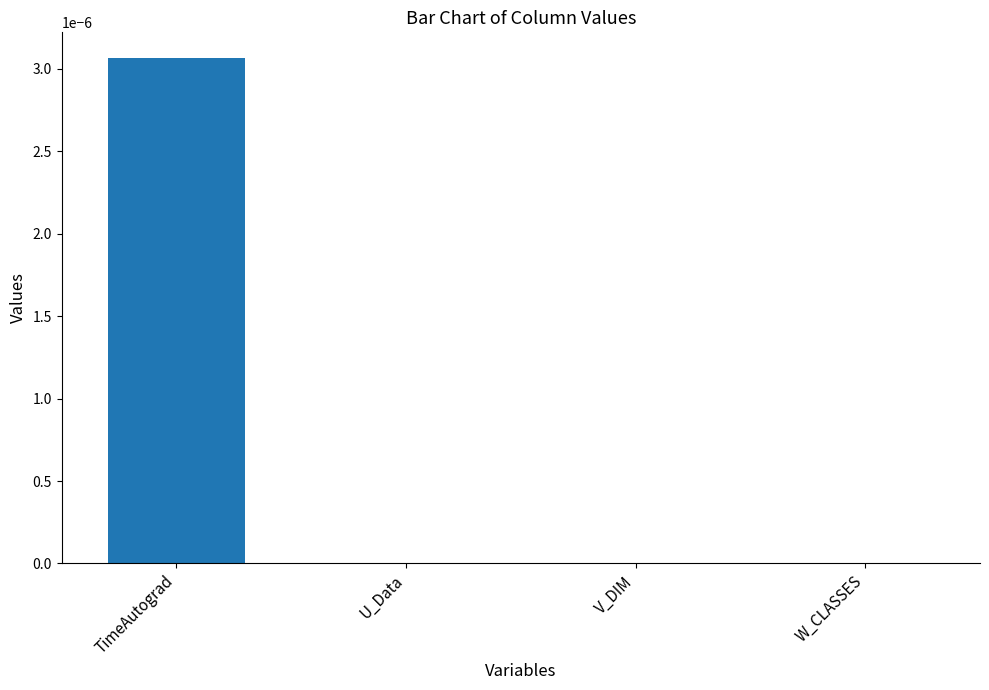

At which category does the chart reach its peak across all series?

TimeAutograd